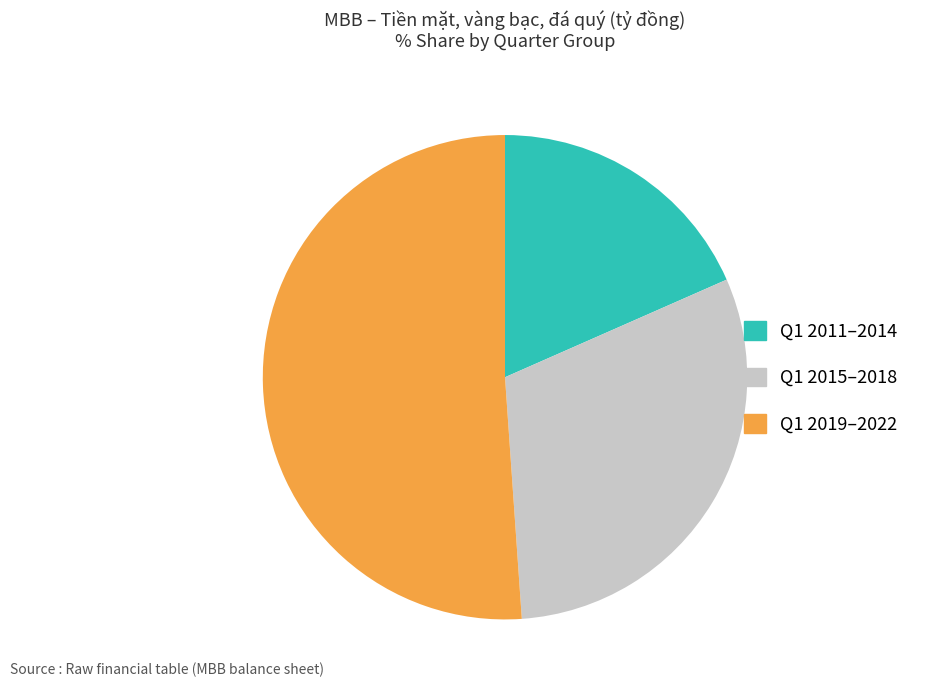

Is there any slice that represents more than half of the pie?

Yes